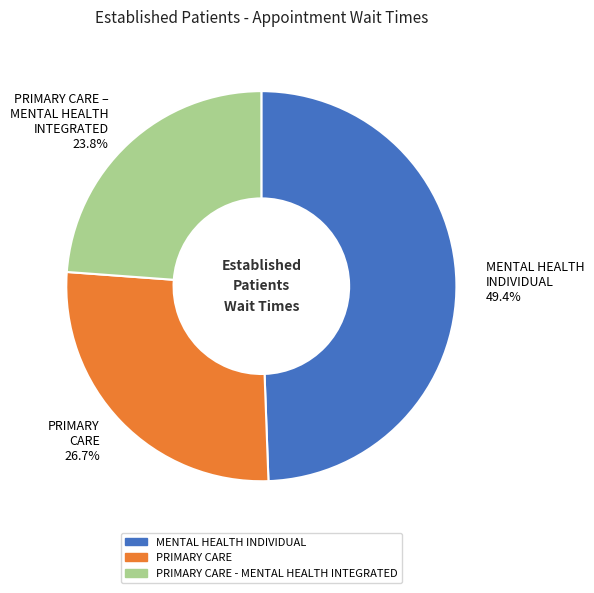

Approximately how many times larger is the value at MENTAL HEALTH INDIVIDUAL compared to PRIMARY CARE - MENTAL HEALTH INTEGRATED?

2.1